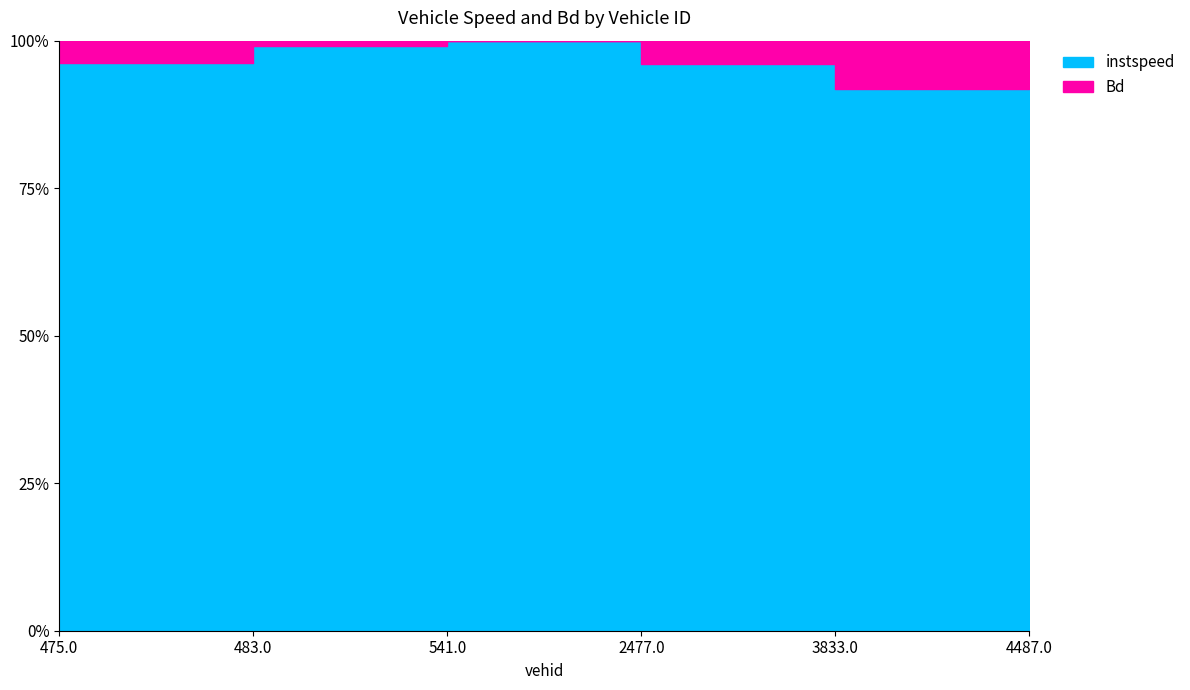

The value at 475.0 is 1.0. True or false?

True